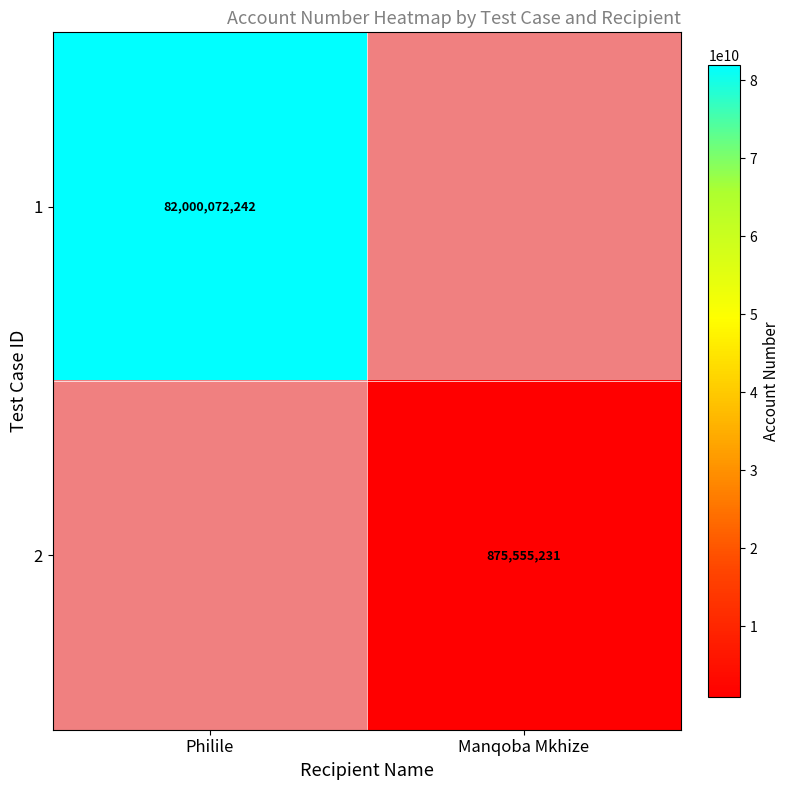

The 1 series shows 82000072242 at Philile. True or false?

True